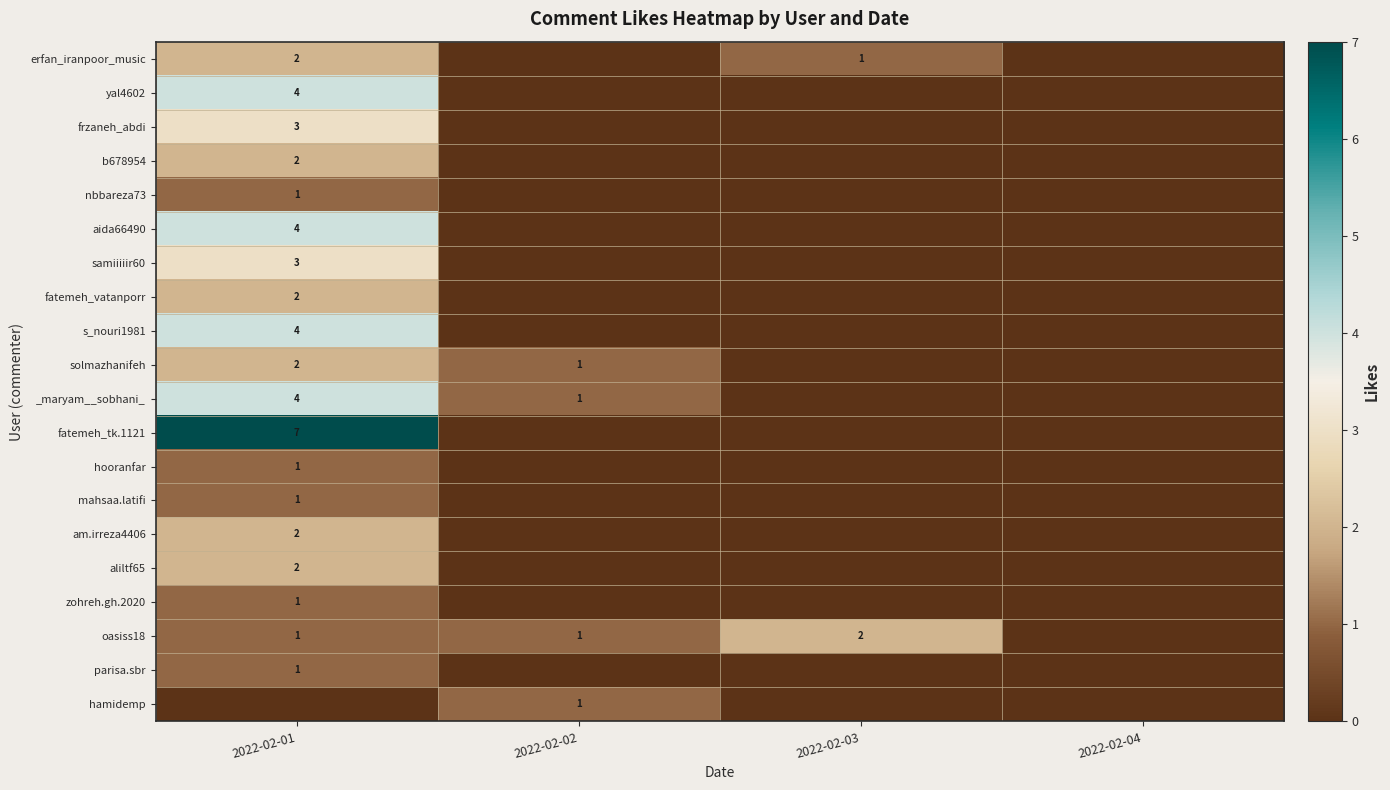

What is the difference between the highest and lowest values at 2022-02-02?

1